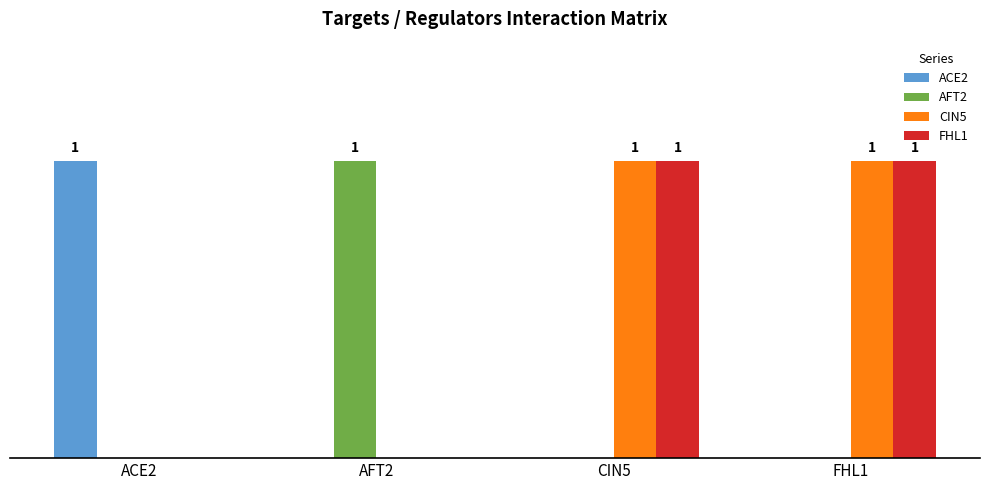

What are all the series names shown in the legend?

ACE2, AFT2, CIN5, FHL1